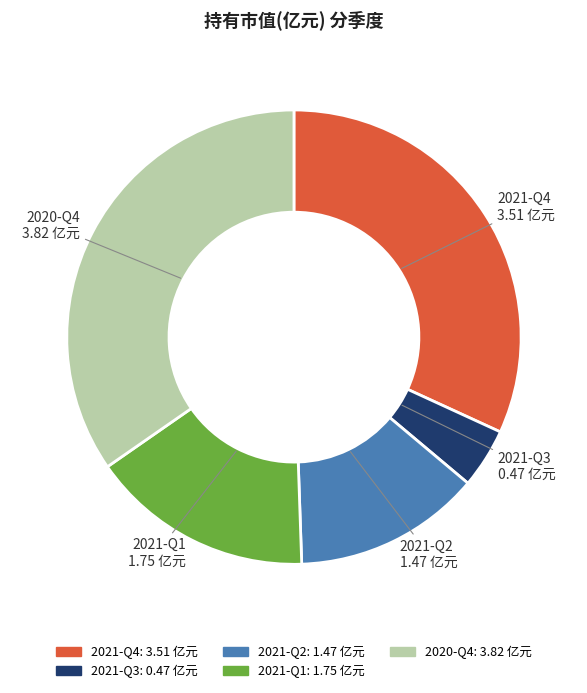

Which category has the smallest portion of the pie?

2021-Q3